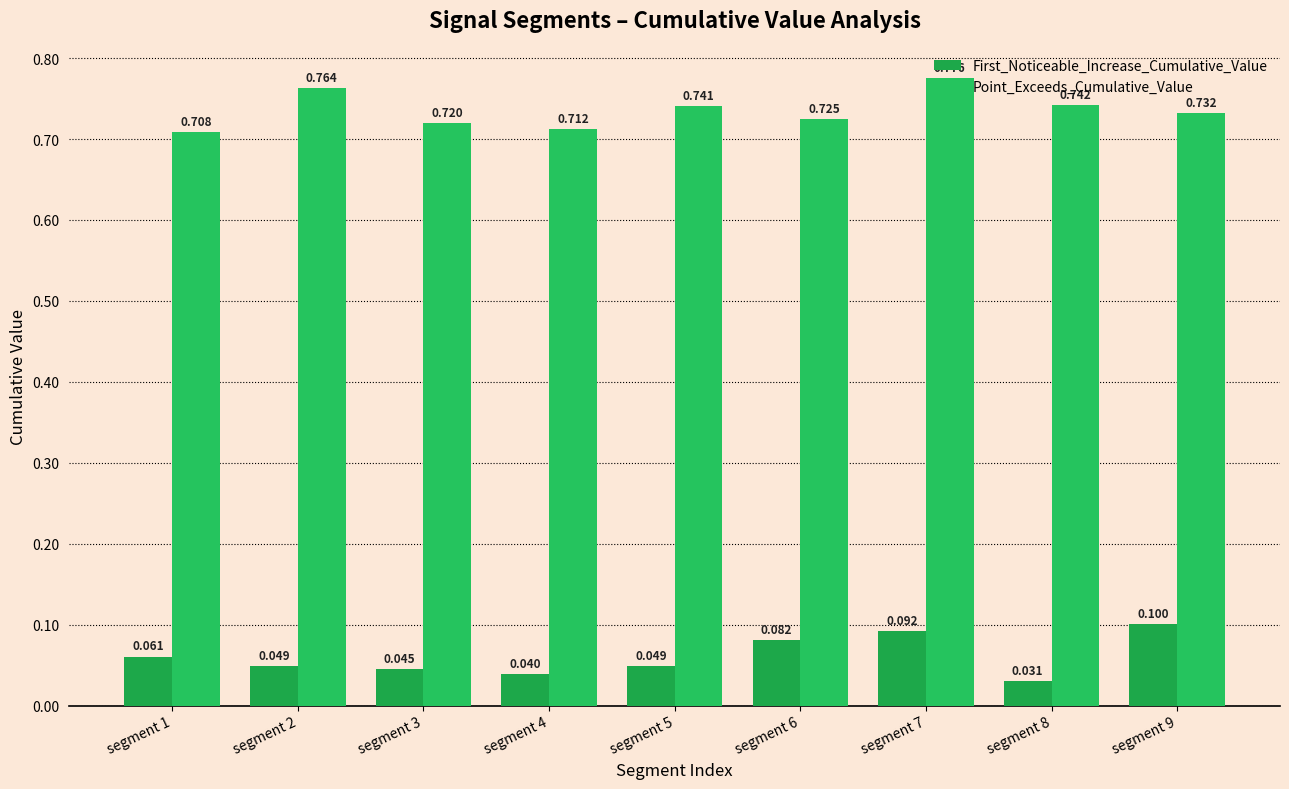

What is the total value across all series at segment 7?

0.9